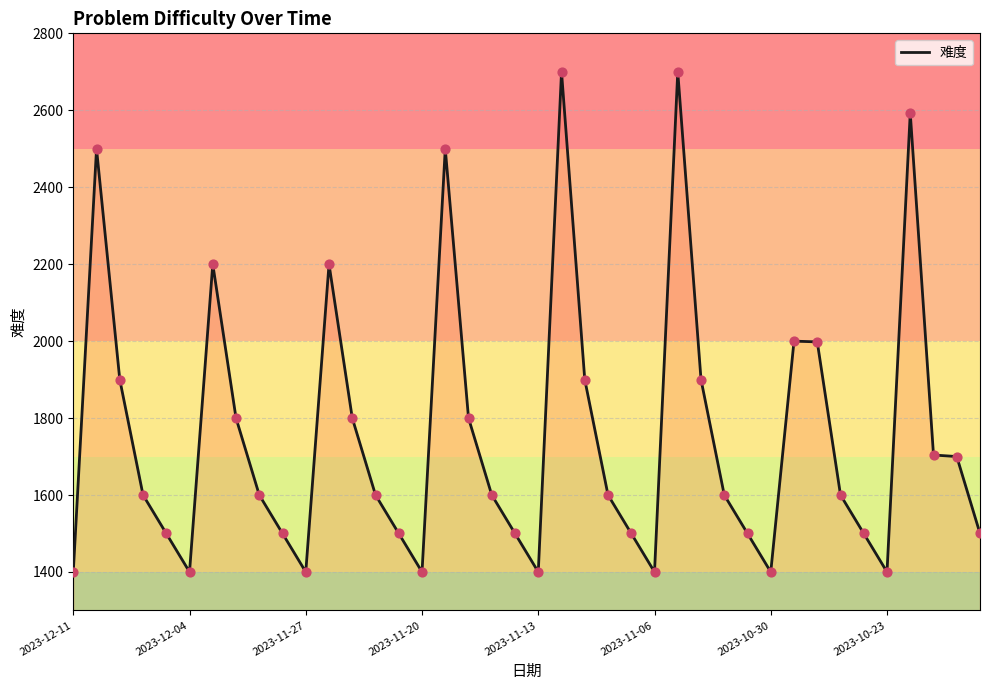

What is the smallest value displayed?

1400